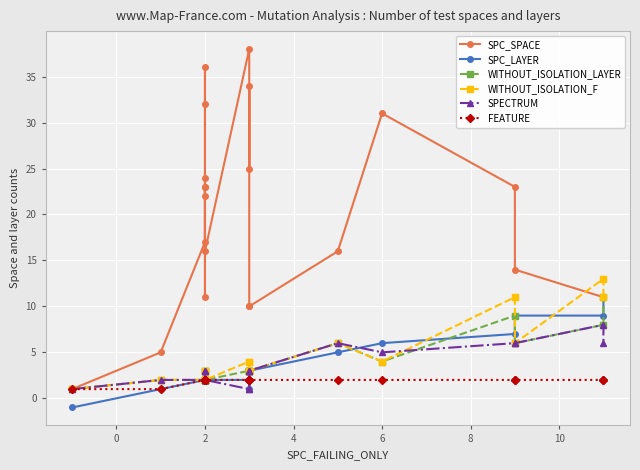

How many lines are shown in the chart?

6